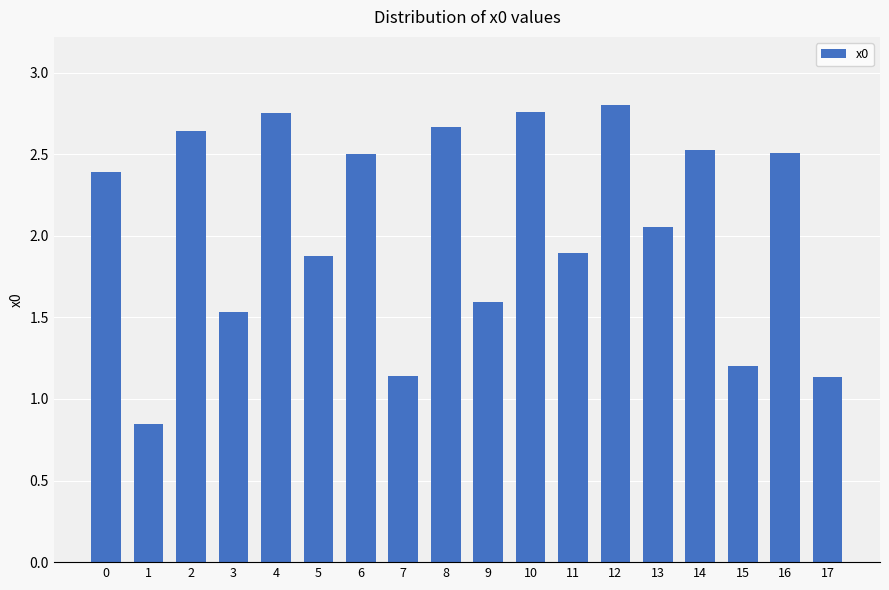

Which category has the lowest value across all series?

1